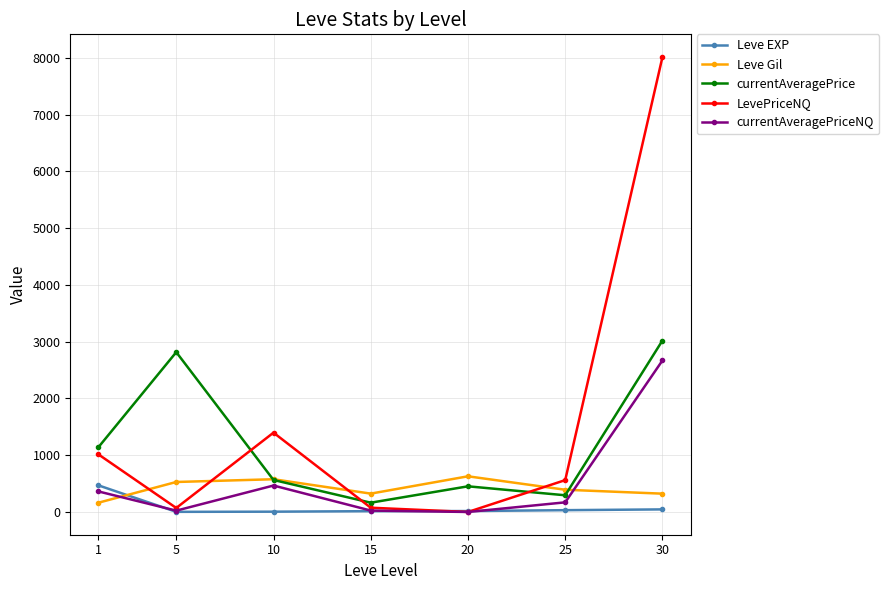

True or false: Leve Gil has a value of 322.5 at 30.

True